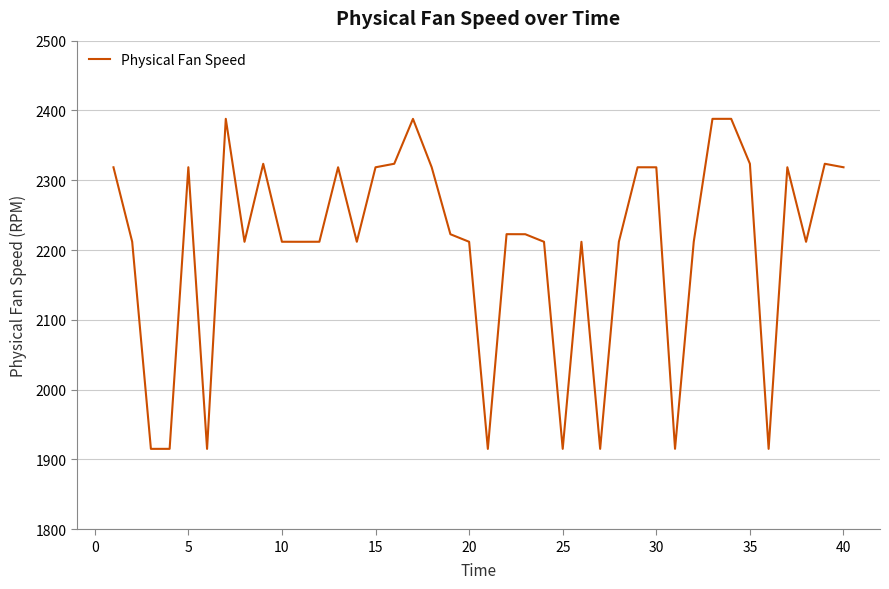

How many series are shown in this chart?

1